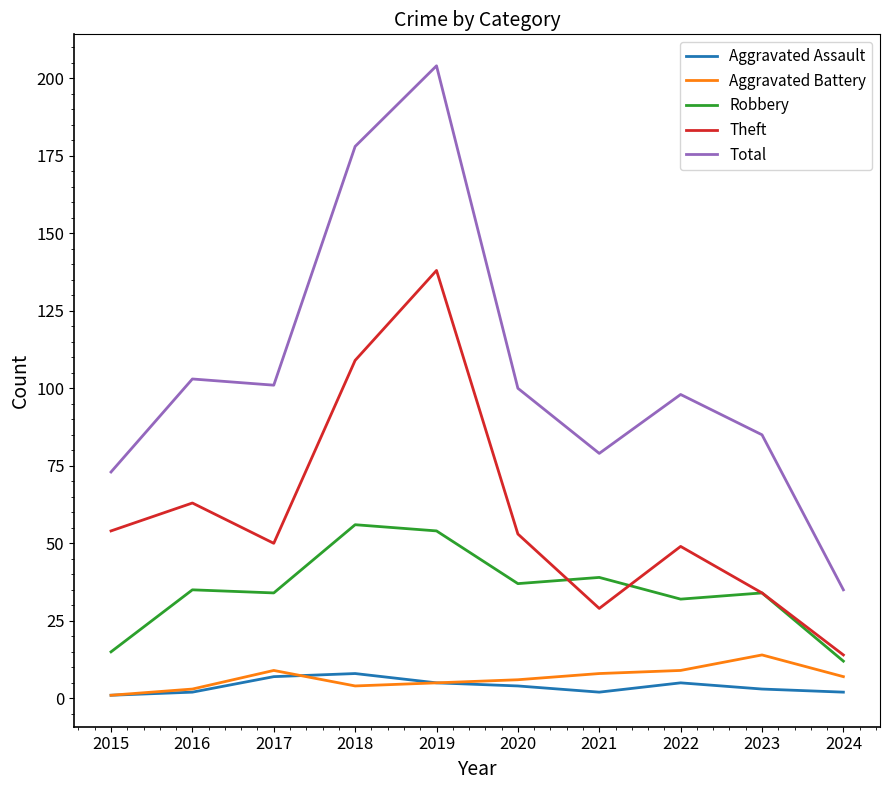

What is the sum of all Theft values?

593